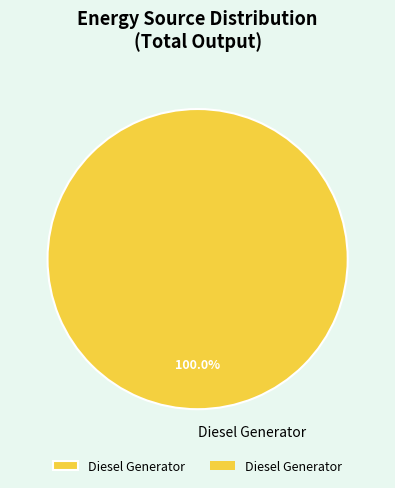

Rank the categories by value from lowest to highest.

Diesel Generator